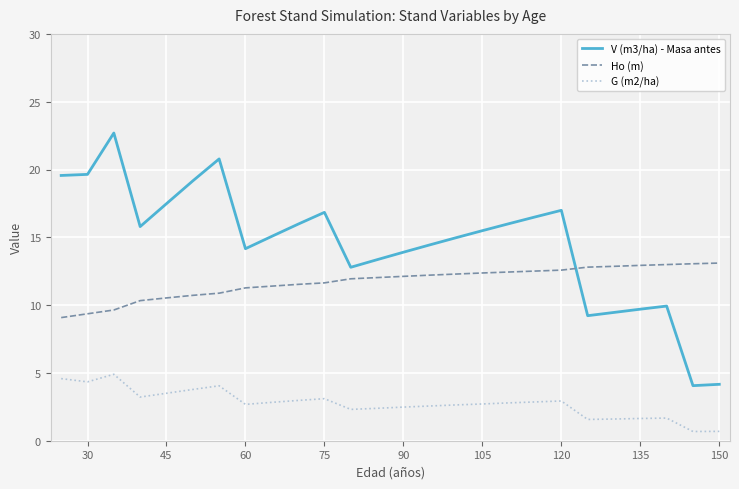

What are all the series names shown in the legend?

V (m3/ha) - Masa antes, Ho (m), G (m2/ha)